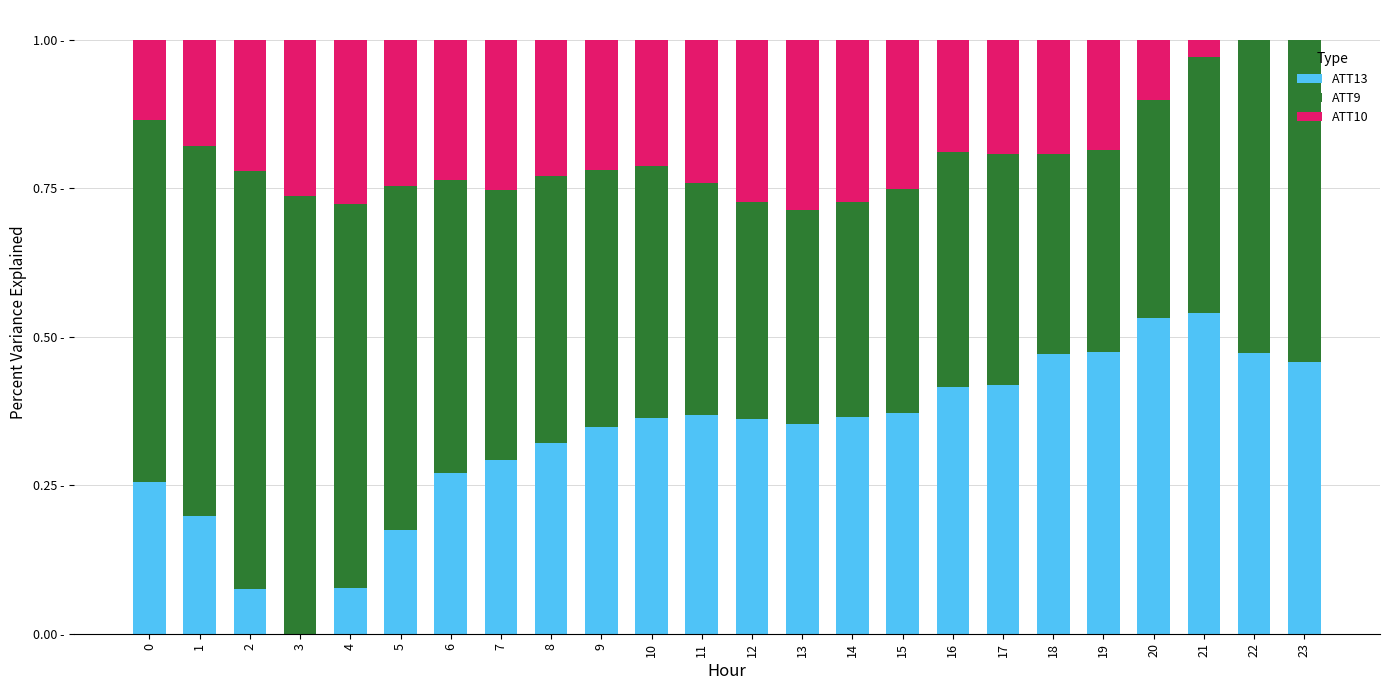

Are the bars grouped side by side (vs. stacked)?

No